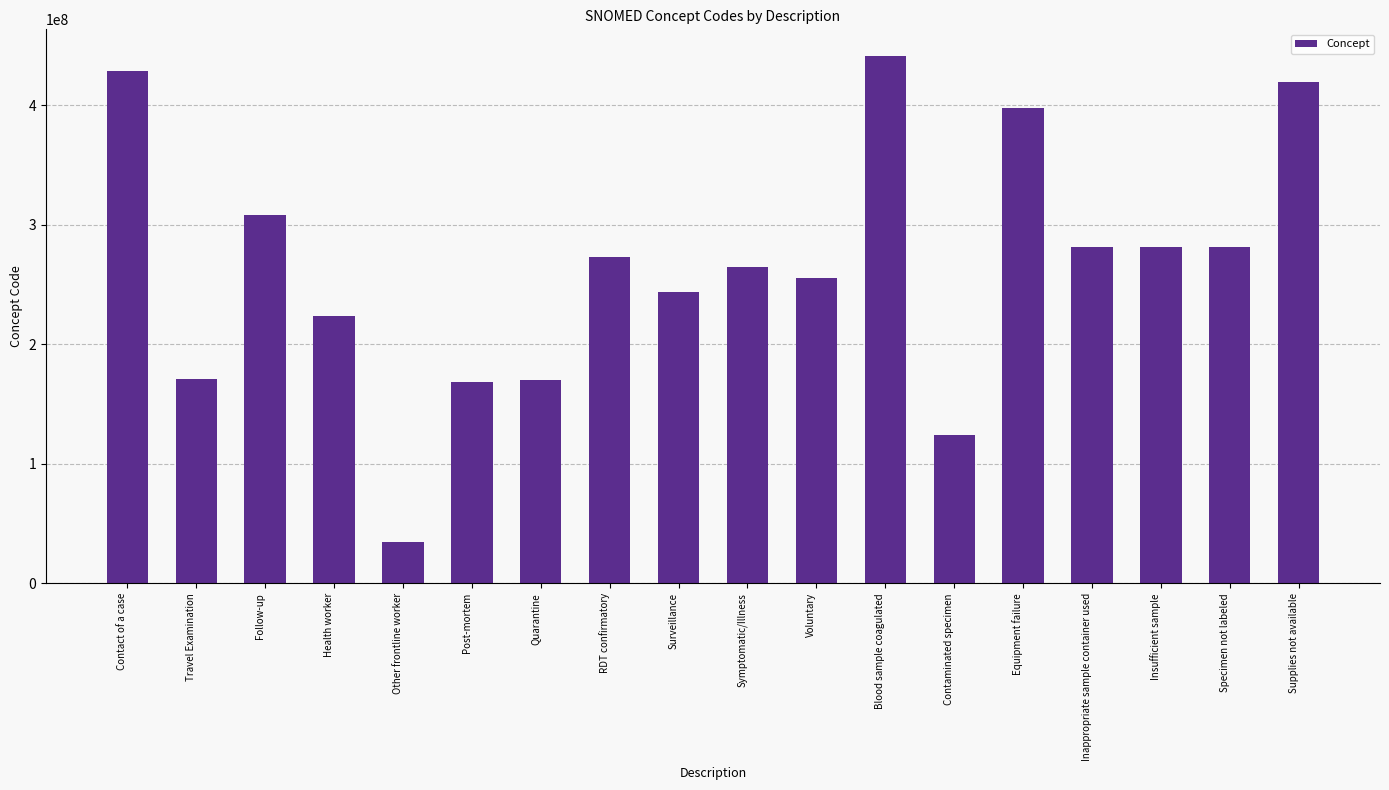

What is the difference between the second highest and minimum values?

394466994